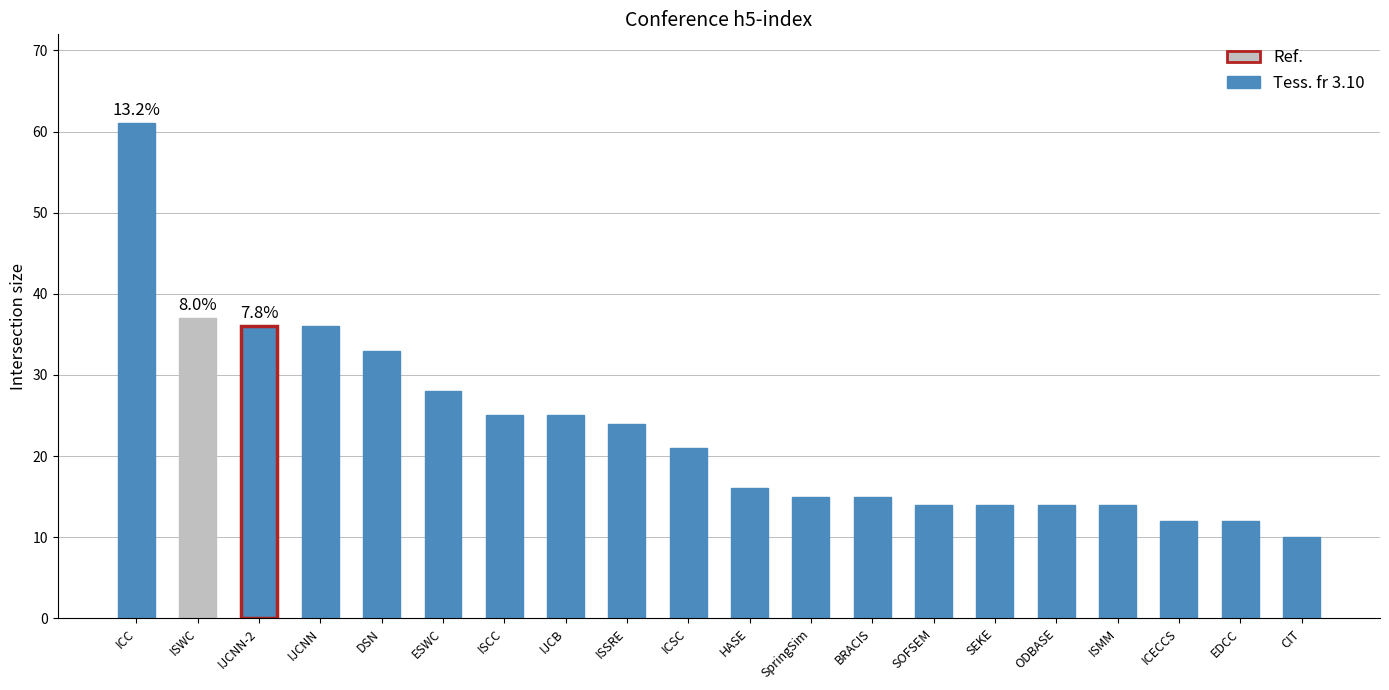

What is the sum of all values?

462